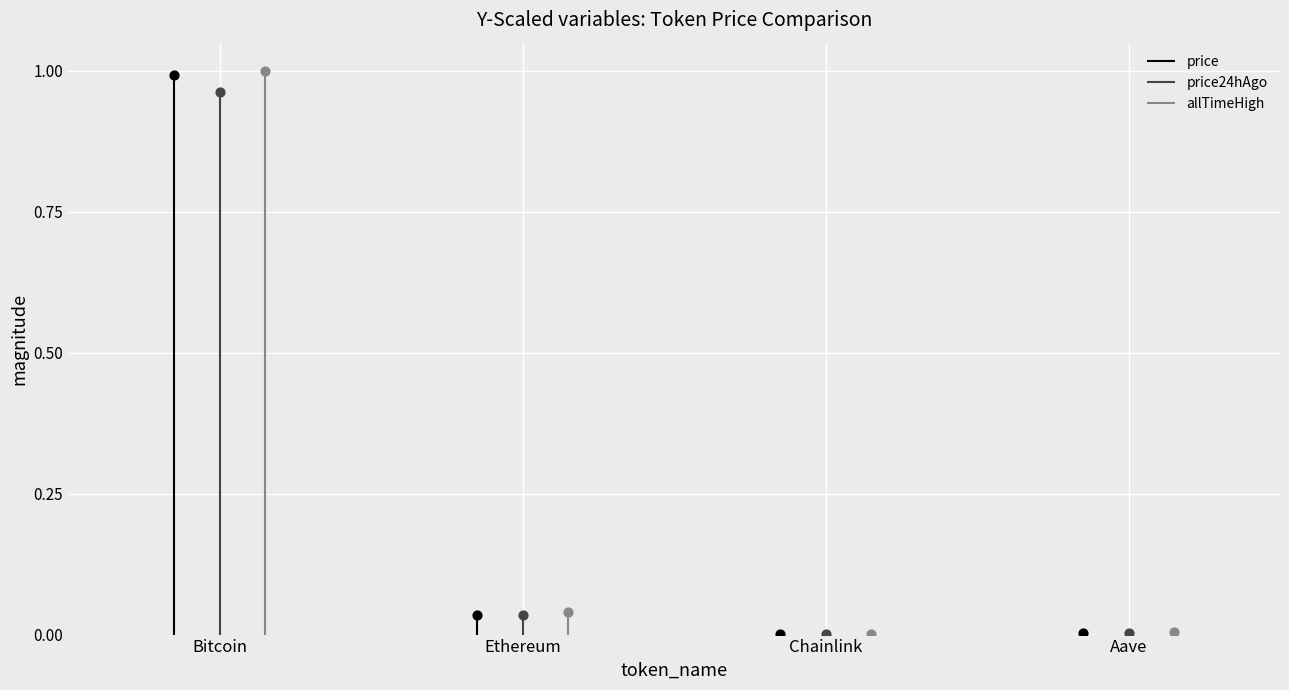

Is the value of price at Chainlink greater than the value of allTimeHigh at Chainlink?

No